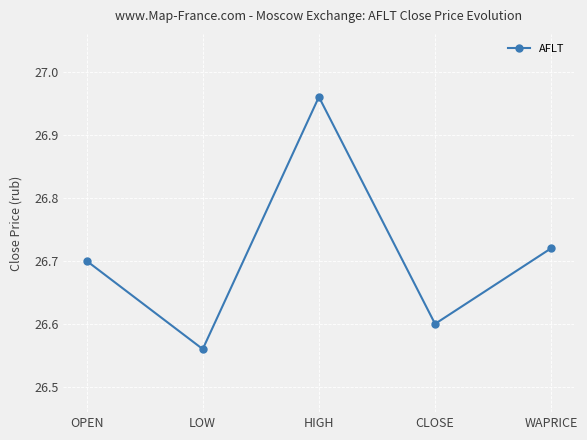

Which label corresponds to the largest value in the chart?

HIGH